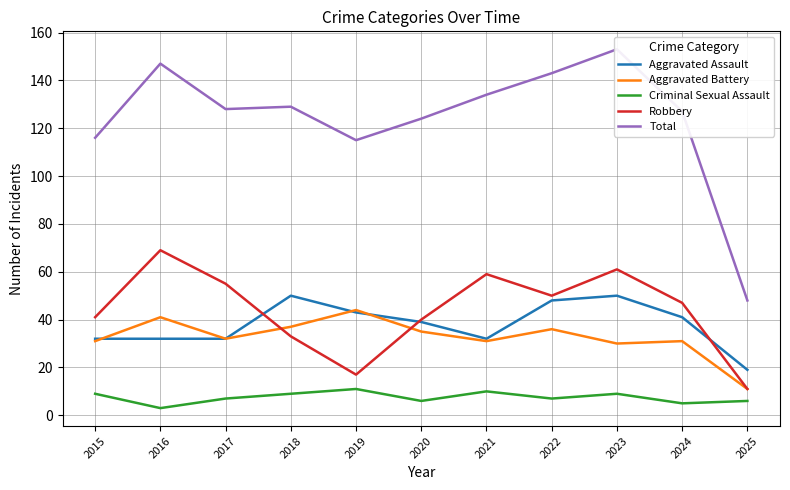

At which category does Robbery reach its first local valley?

2019